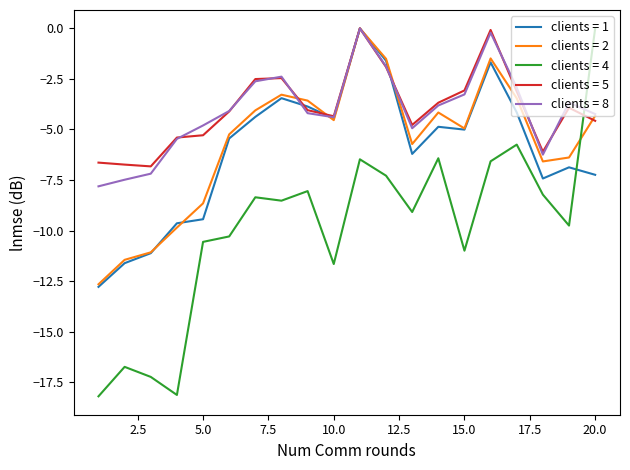

How many intersections are there between clients = 4 and clients = 8?

1